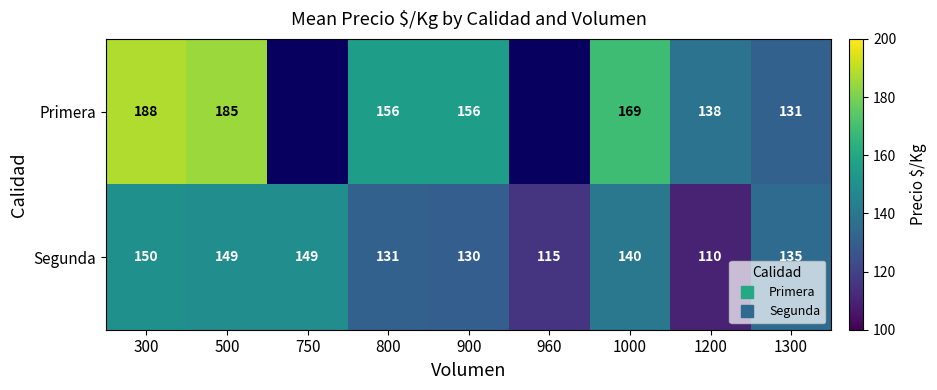

What is the difference between the Segunda values at 300 and 1000?

10.0